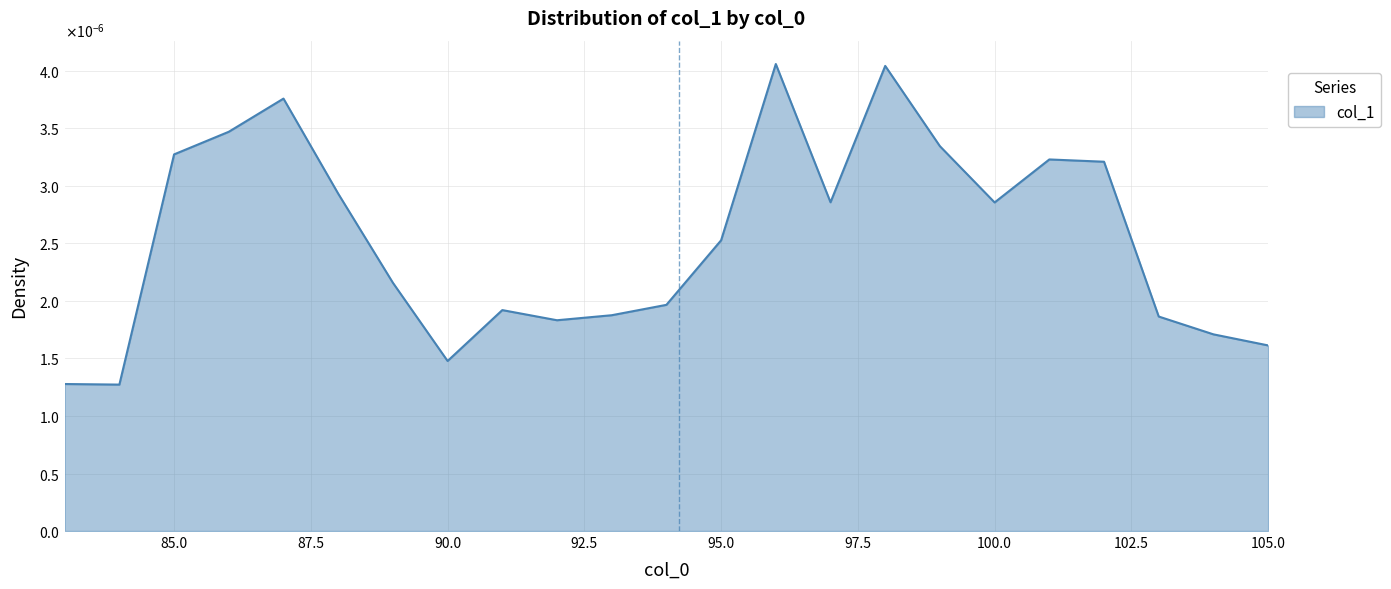

How many interior local valleys (lower than both neighbors) does the data have?

5